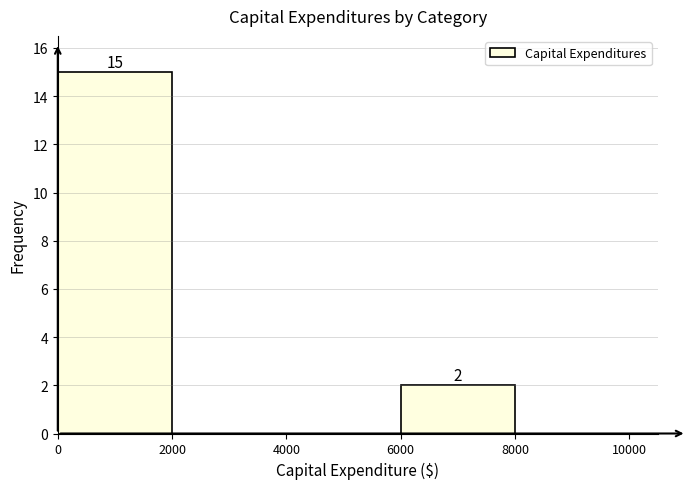

Which range on the x-axis has the tallest bar?

0 to 2000